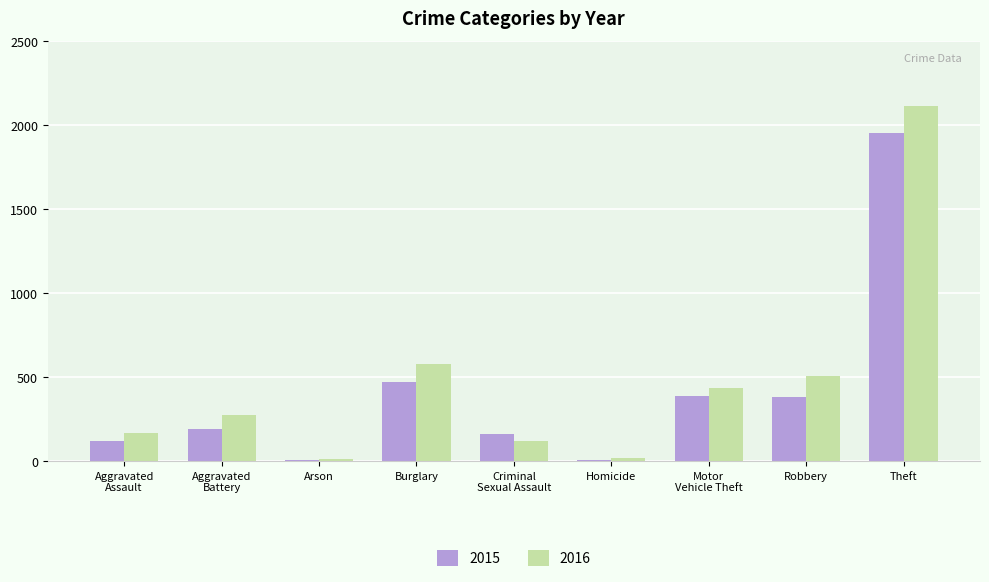

Which series has the largest range (max minus min)?

2016